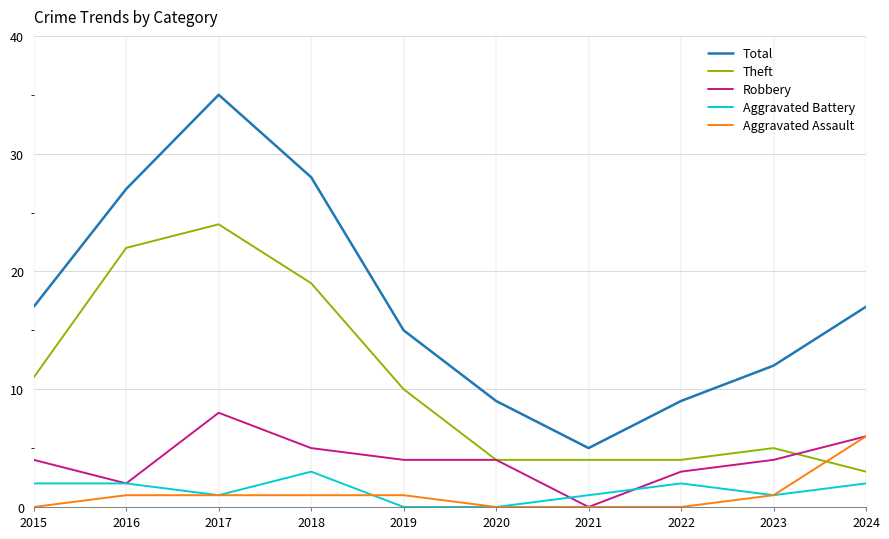

Read the Total value at 2024, to the nearest 10.

20